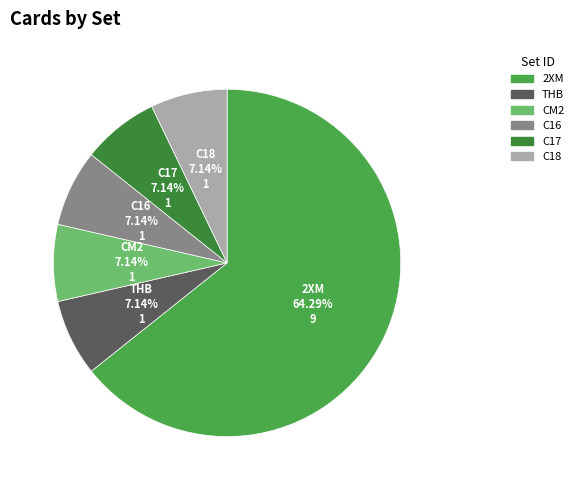

What percentage do 2XM and C16 together represent?

71.4%